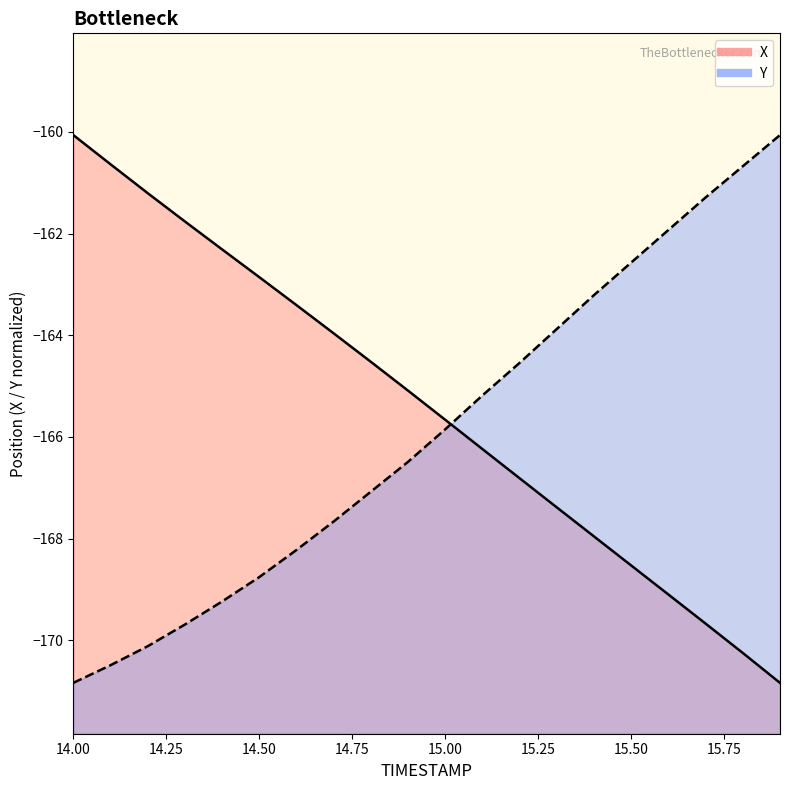

Which category has the highest value across all series?

14.00